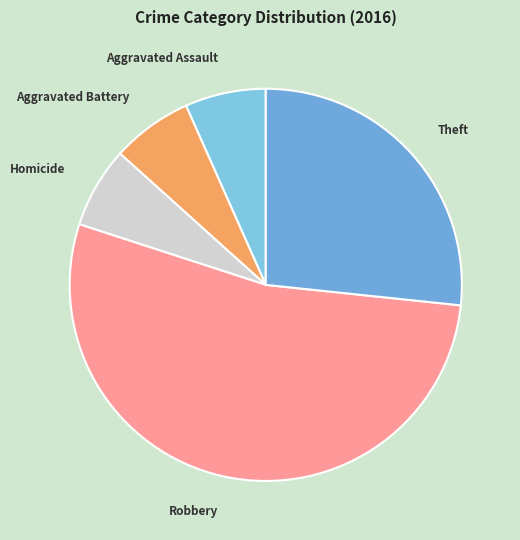

Is the sum of Aggravated Battery and Robbery greater than half?

Yes